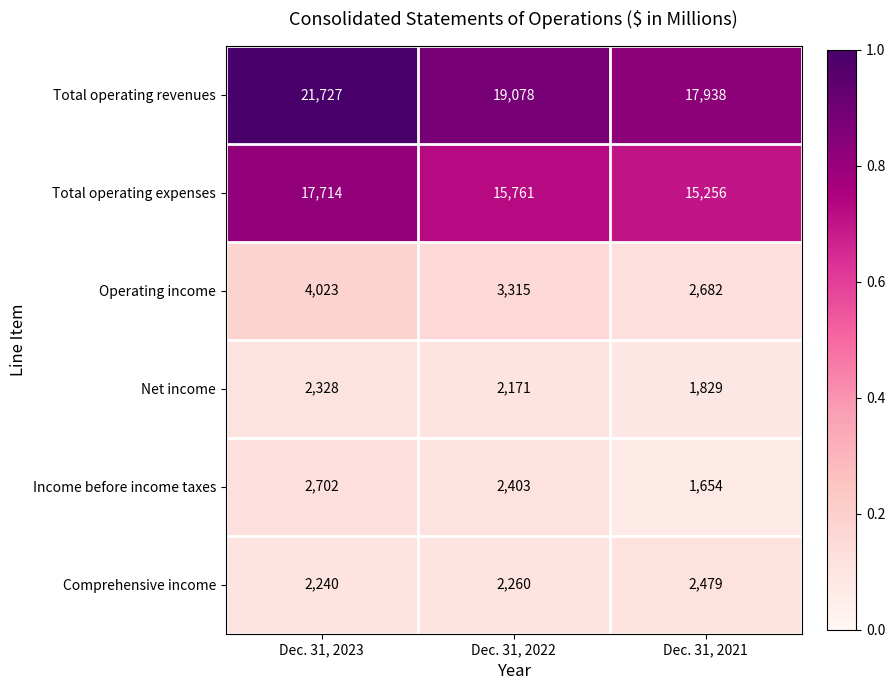

Which series has the largest range (max minus min)?

Total operating revenues